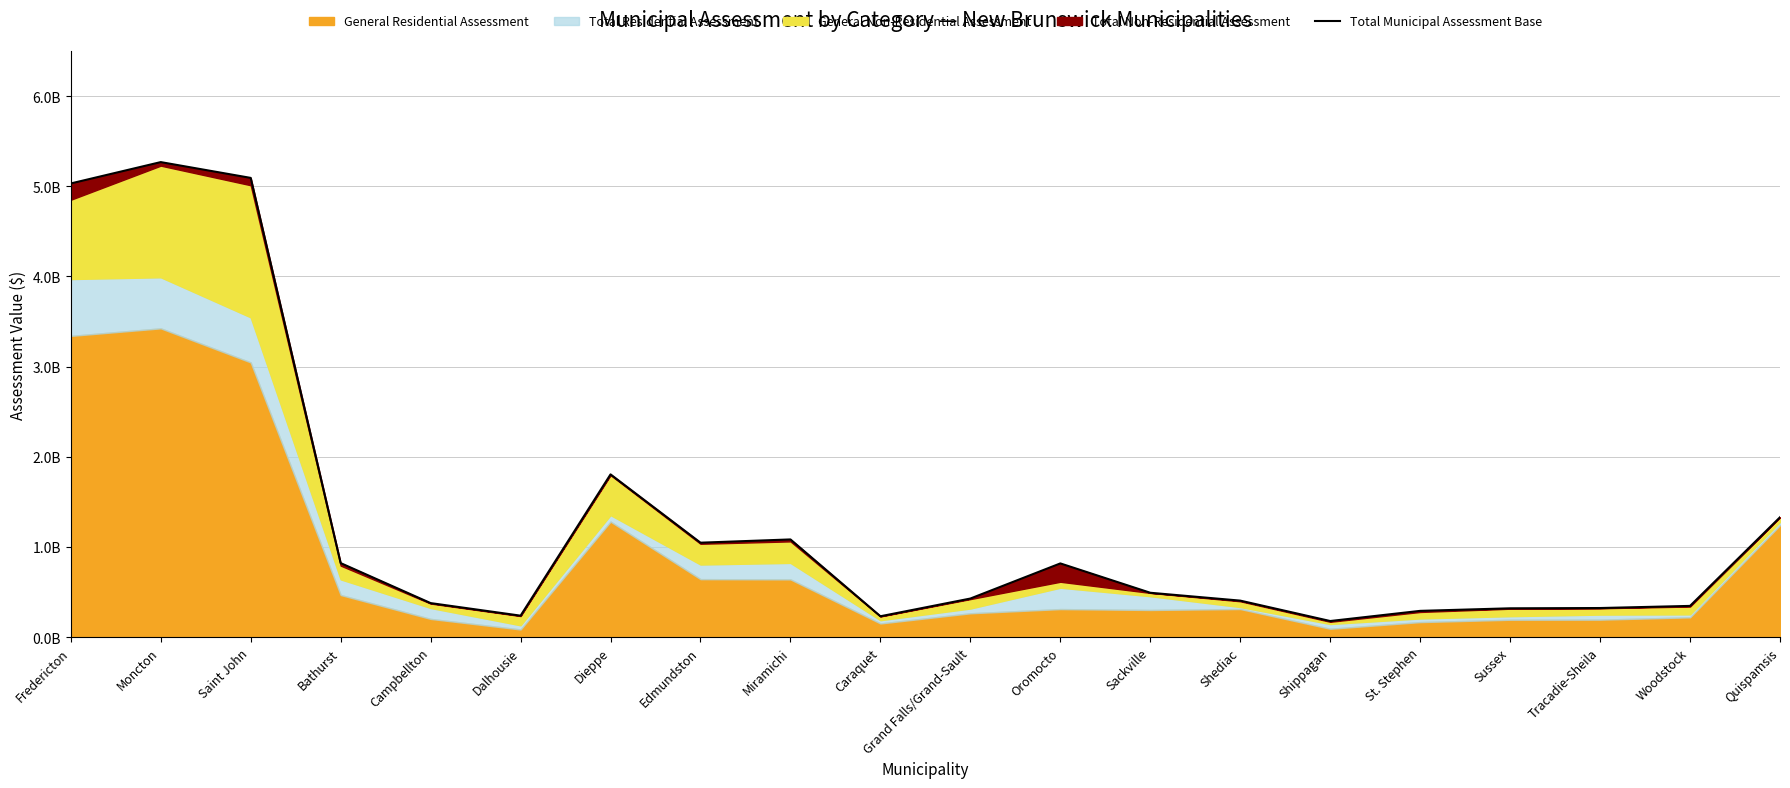

Which label corresponds to the smallest value in the chart?

Shippagan